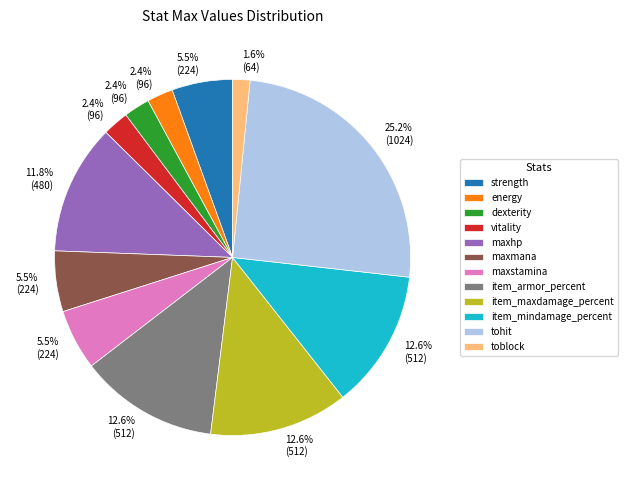

Count the number of slices in the pie.

12